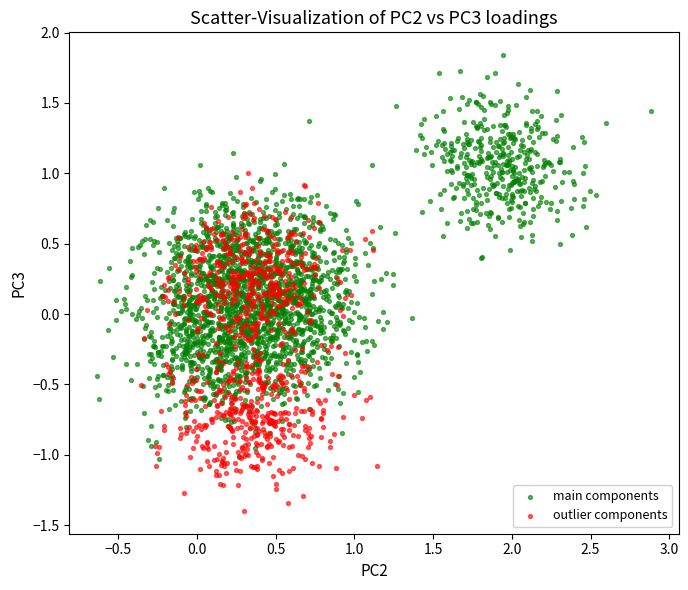

What are all the series names shown in the legend?

main components, outlier components